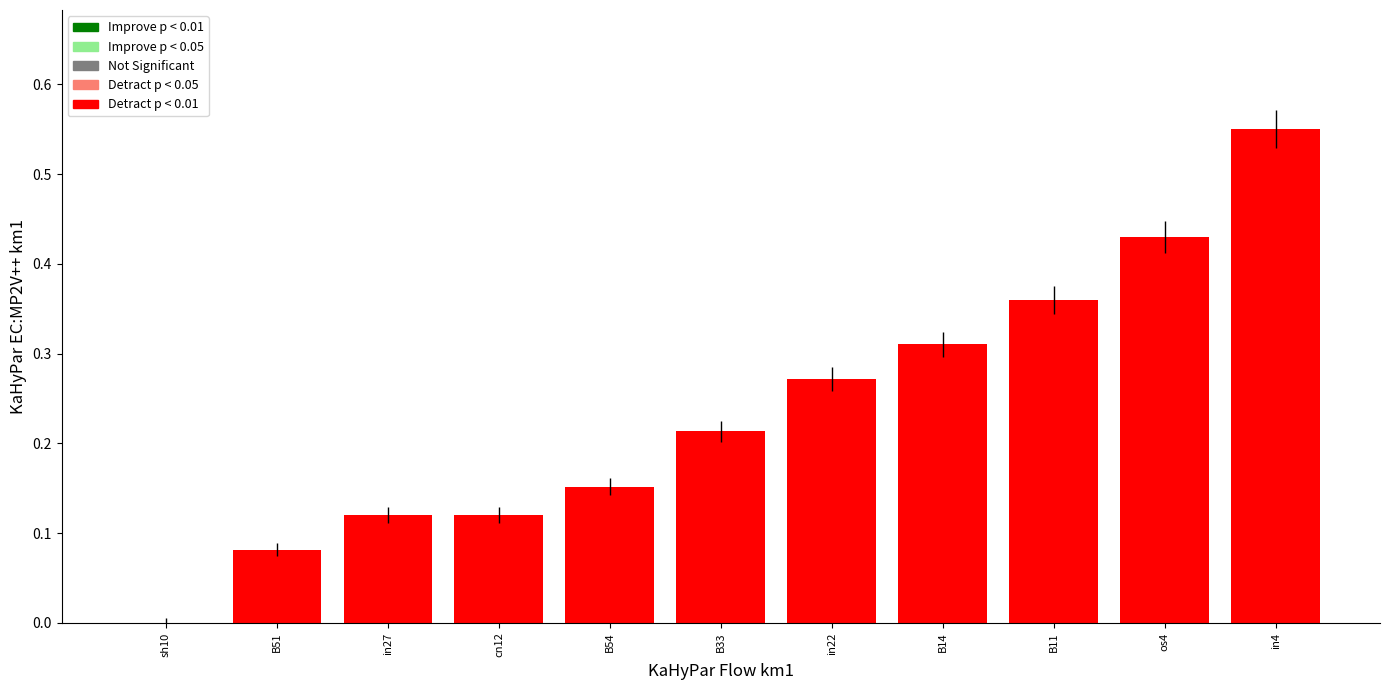

How many values exceed 0?

10